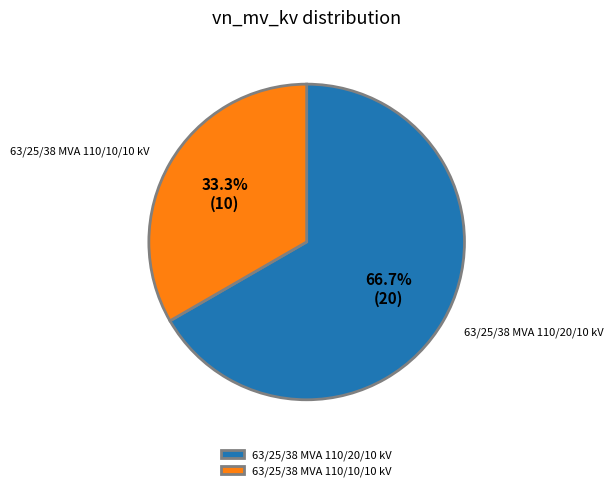

Is there a majority slice in this chart?

Yes